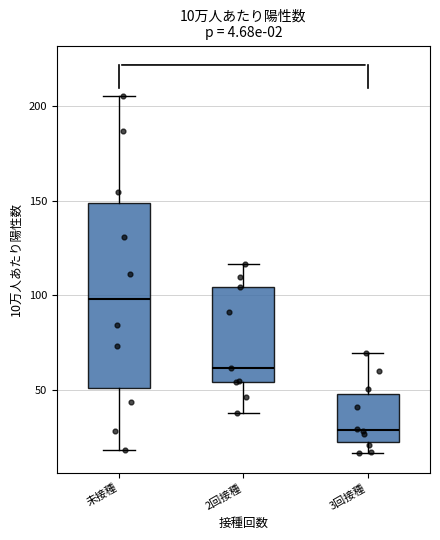

Which box's median line is the highest?

未接種